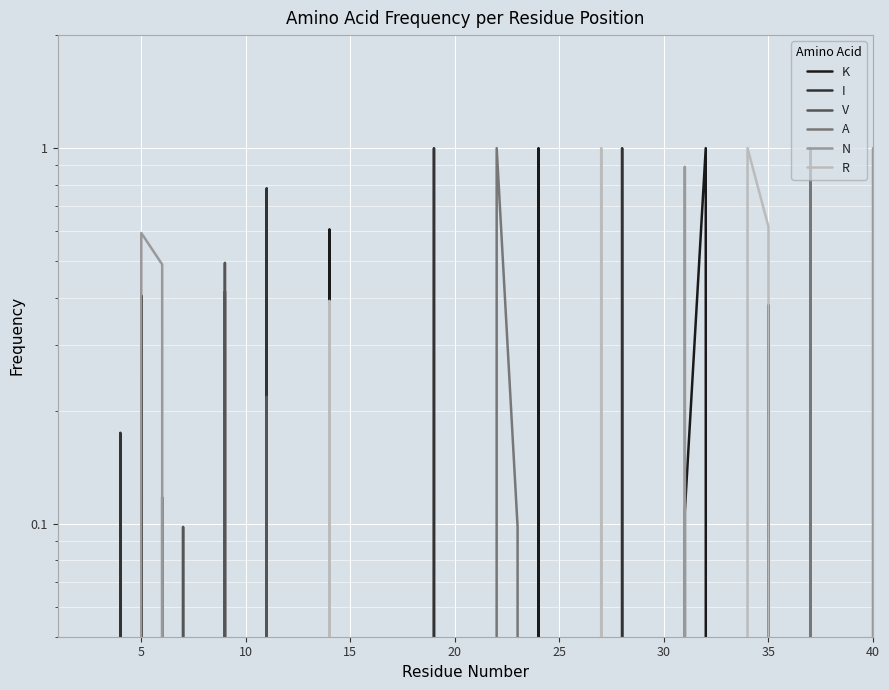

True or false: I and R cross at least once.

True